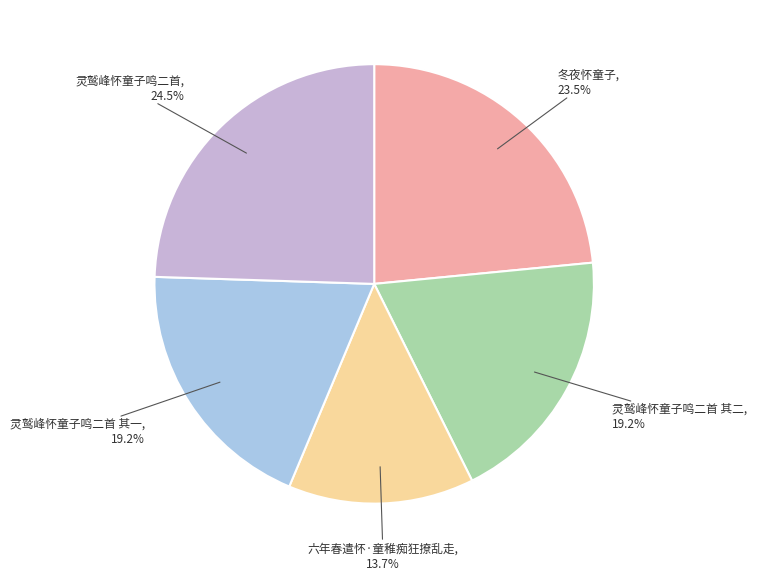

Count the number of slices in the pie.

5